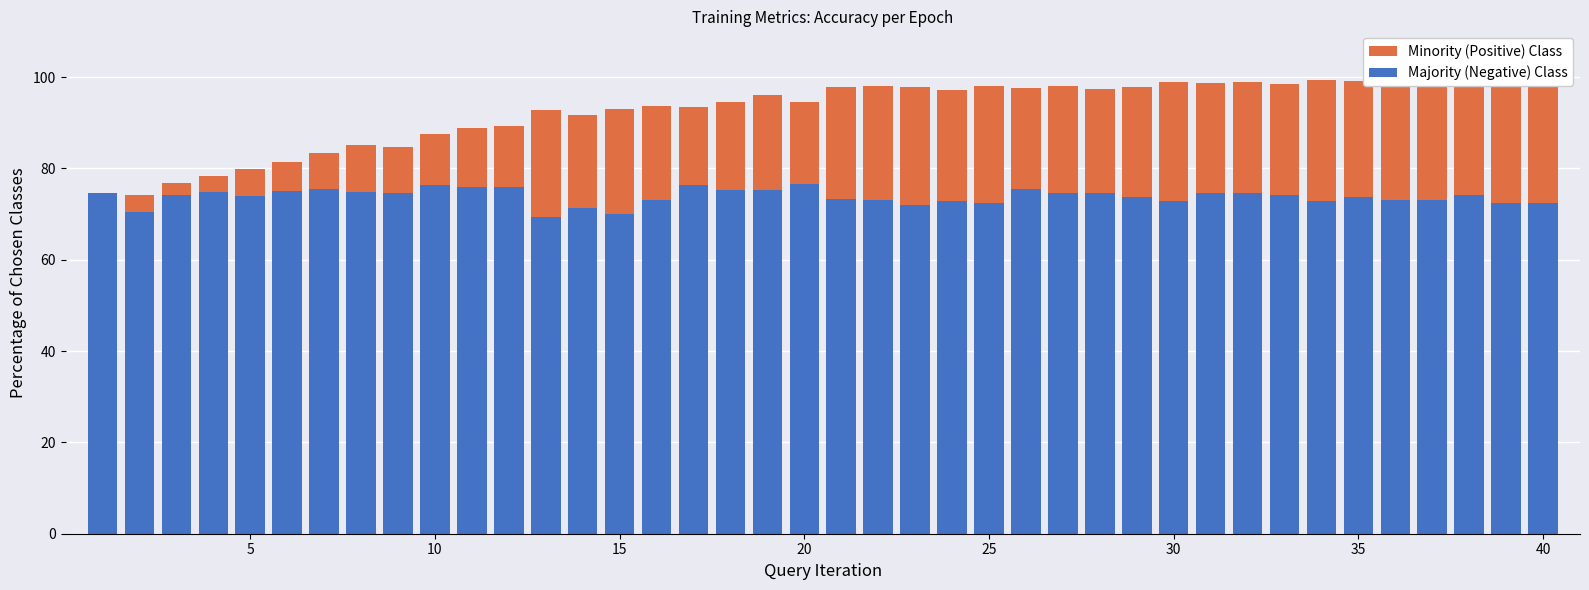

What is the average value of the Majority (Negative) Class series?

73.8